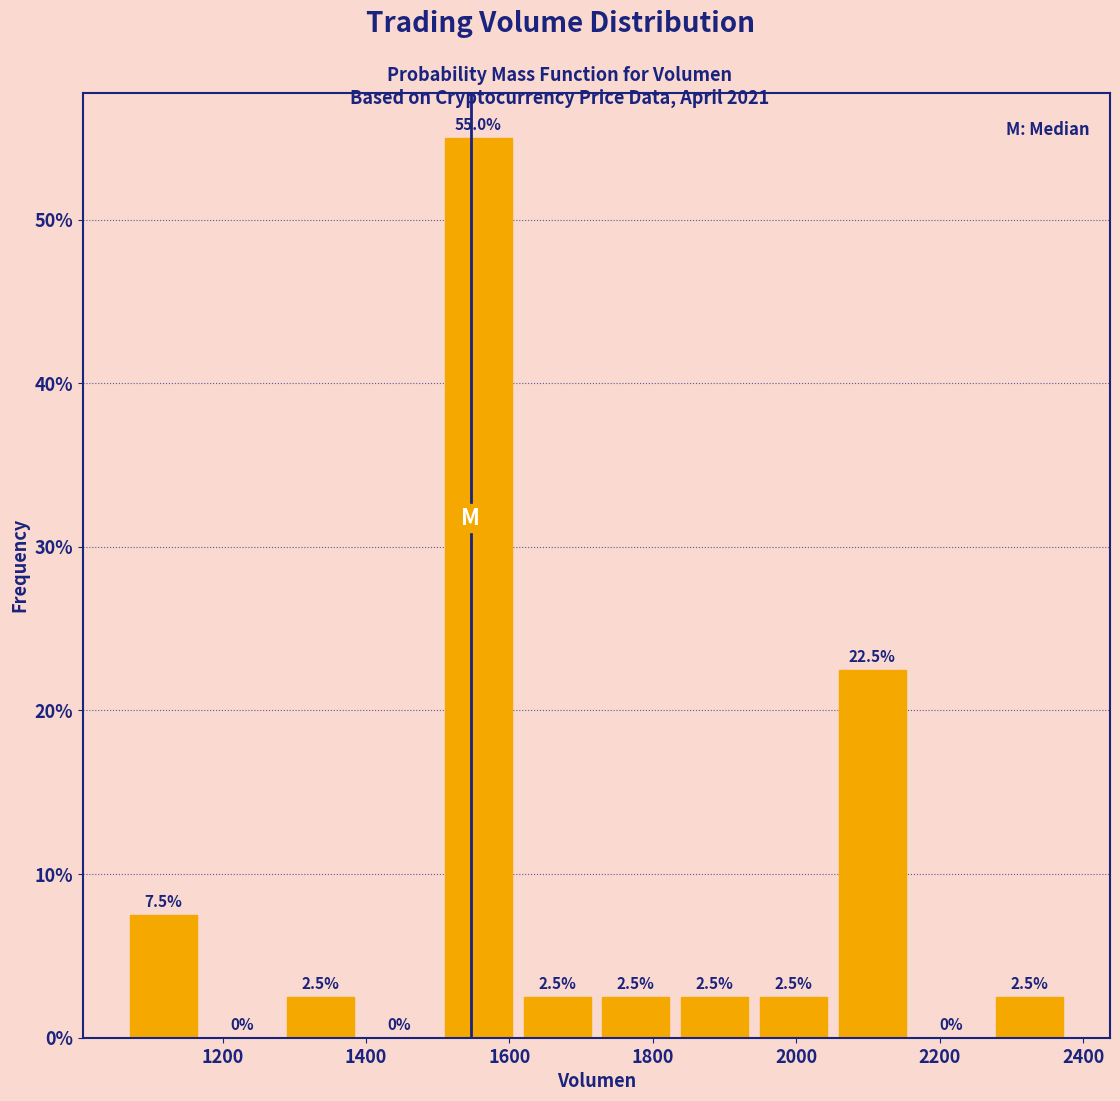

Reading left to right, list every bar in this chart as the range it spans on the x-axis followed by its height. The bar edges are not printed on the chart, so give them approximately, as read against the axis.

1060 to 1180: 7.5
1180 to 1280: 0.0
1280 to 1400: 2.5
1400 to 1500: 0.0
1500 to 1620: 55.0
1620 to 1720: 2.5
1720 to 1840: 2.5
1840 to 1940: 2.5
1940 to 2060: 2.5
2060 to 2160: 22.5
2160 to 2280: 0.0
2280 to 2380: 2.5